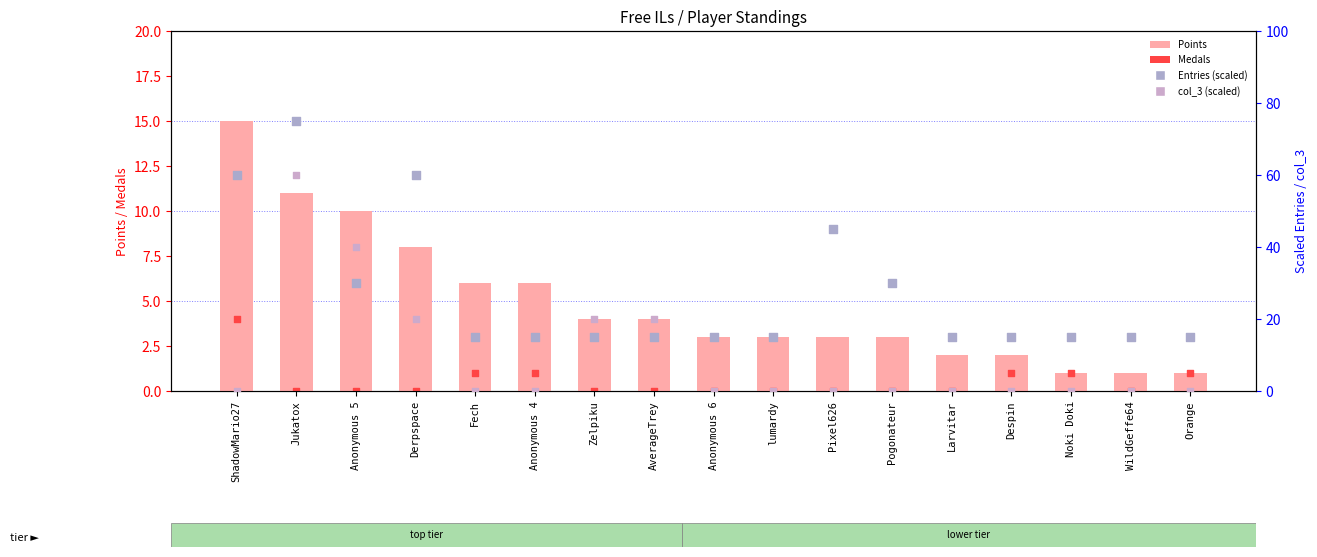

What are all the series names shown in the legend?

Points, Medals, Entries (scaled), col_3 (scaled)